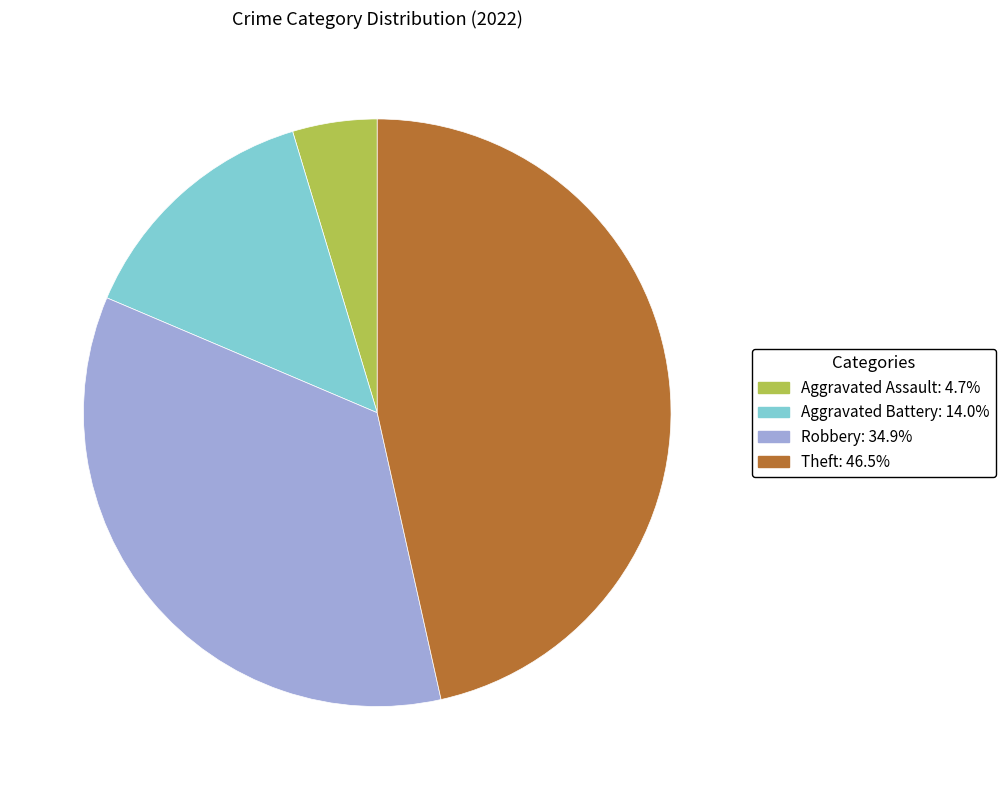

Does any single category account for the majority?

No